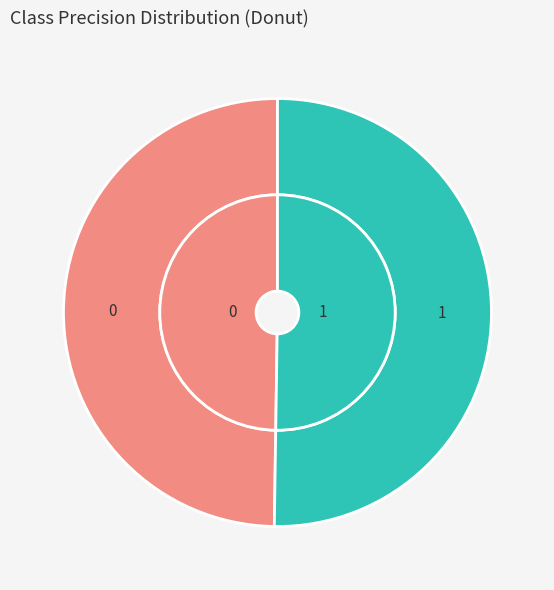

What percentage is the 0 slice, to the nearest percent?

50%